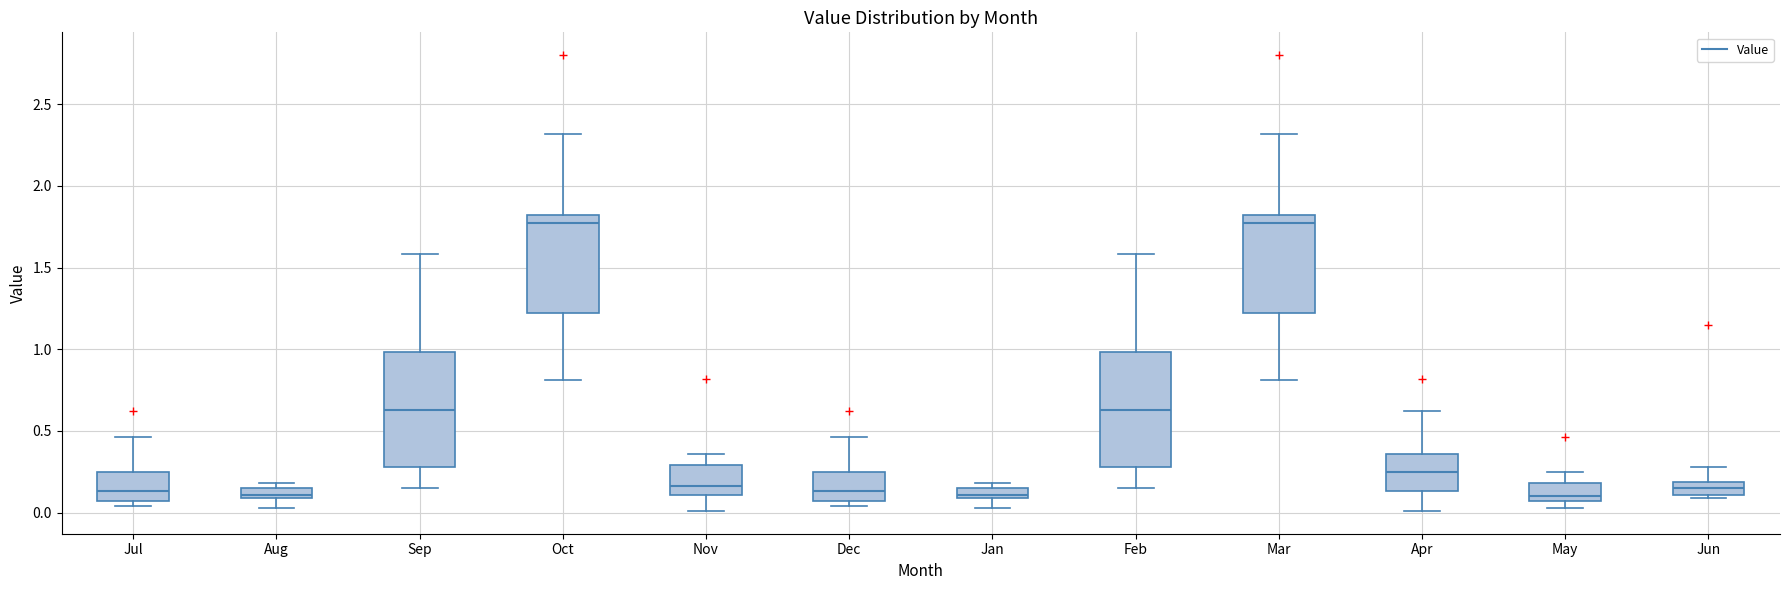

Where is the lower edge of the box for Mar on the y-axis? The values are not printed on the chart, so give them approximately, as read against the axis.

1.20